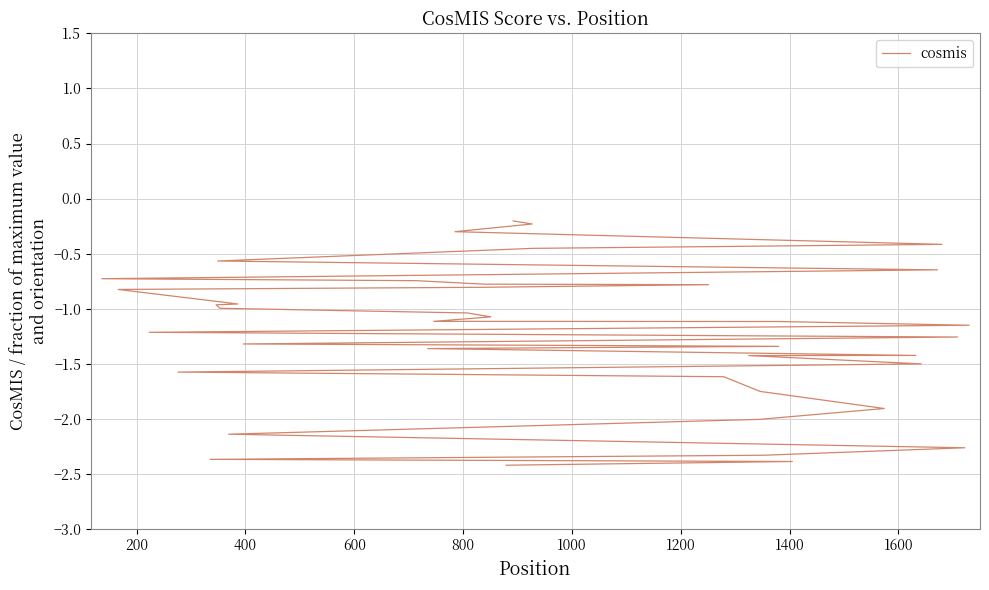

What is the maximum value shown in the chart?

-0.2